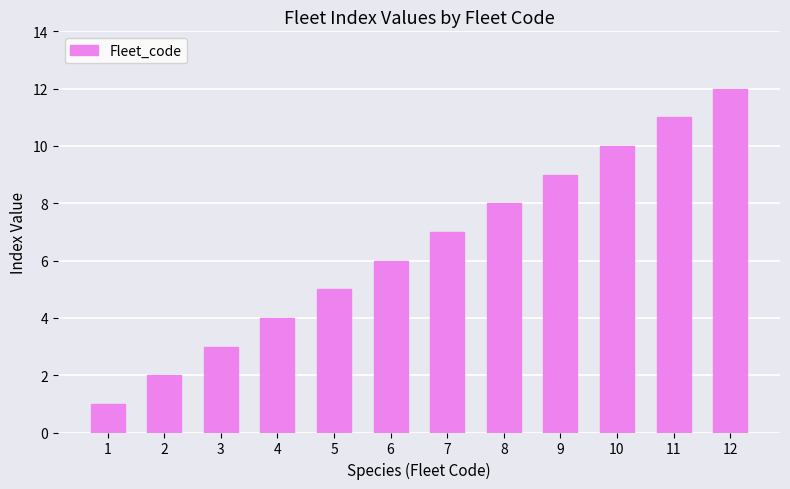

List the labels in order of value, smallest first.

1, 2, 3, 4, 5, 6, 7, 8, 9, 10, 11, 12